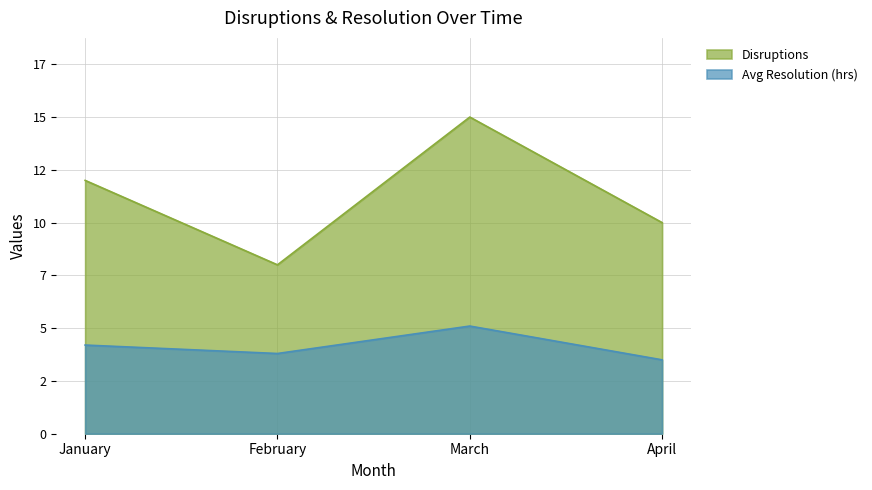

True or false: Avg Resolution (hrs) has a value of 3.5 at April.

True